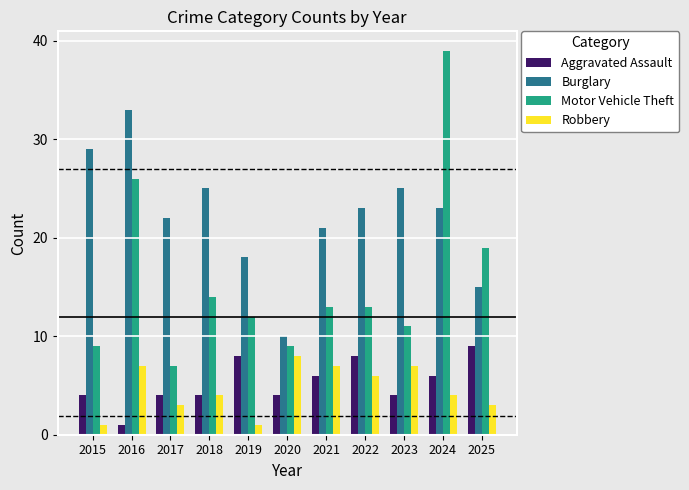

What is the total value across all series at 2025?

46